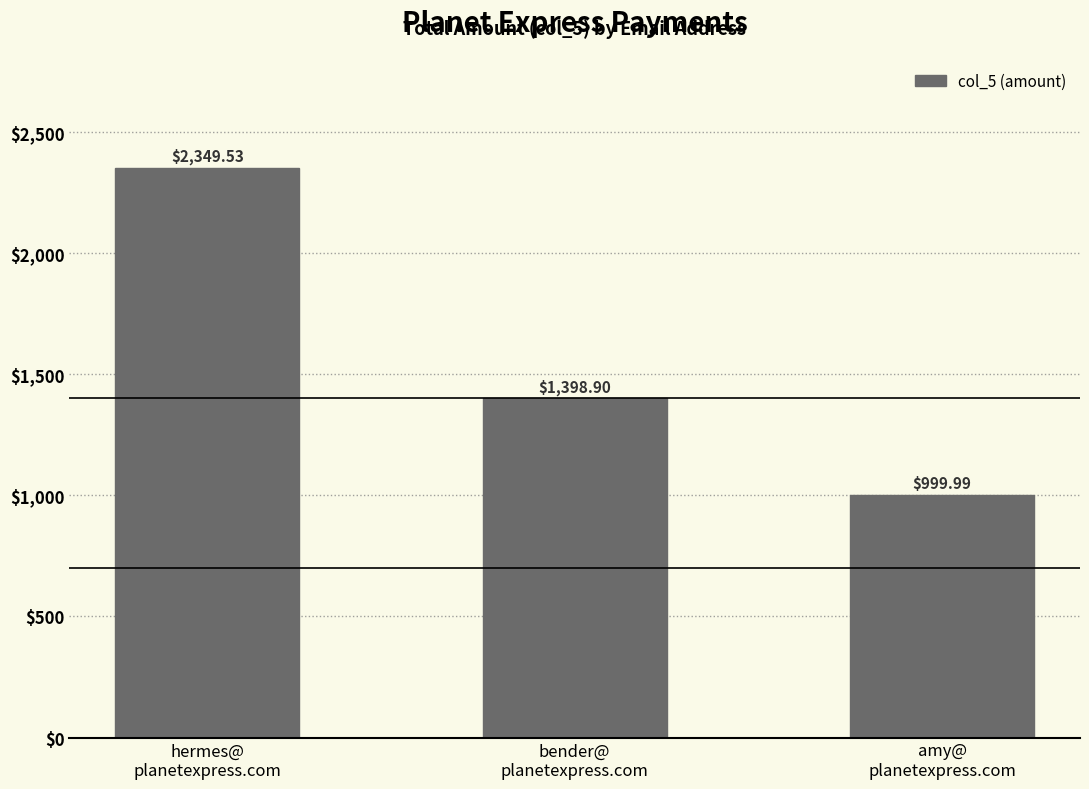

Reading right to left, transcribe all the data shown in this chart.

1000.0	1398.9	2349.5